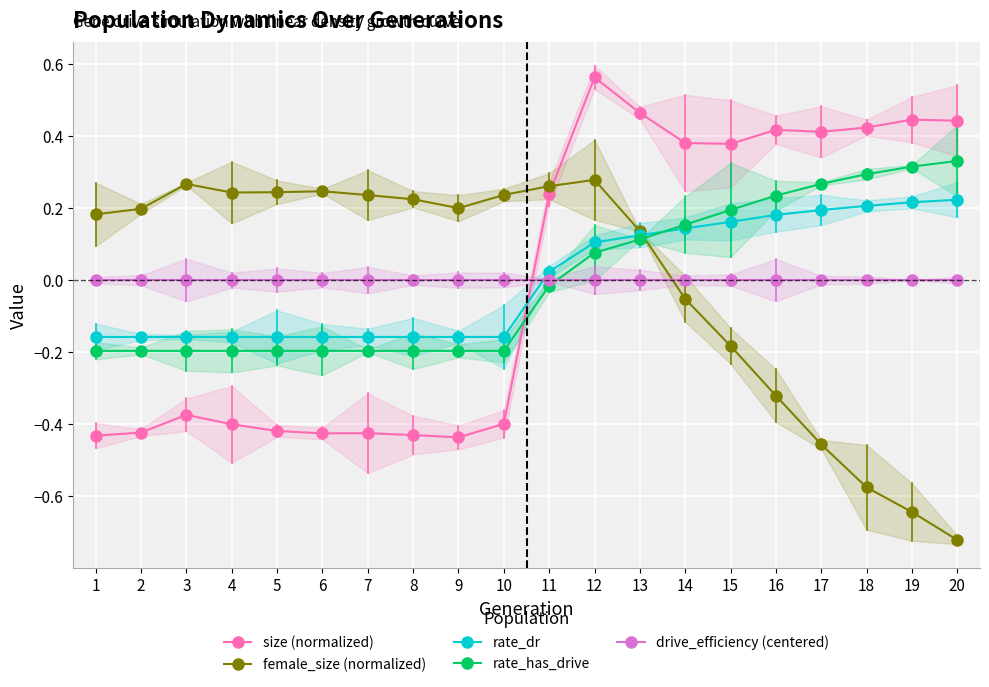

Reading left to right, what are all the values shown in this chart?

size (normalized): -0.4	-0.4	-0.4	-0.4	-0.4	-0.4	-0.4	-0.4	-0.4	-0.4	0.2	0.6	0.5	0.4	0.4	0.4	0.4	0.4	0.4	0.4
female_size (normalized): 0.2	0.2	0.3	0.2	0.2	0.2	0.2	0.2	0.2	0.2	0.3	0.3	0.1	-0.1	-0.2	-0.3	-0.5	-0.6	-0.6	-0.7
rate_dr: -0.2	-0.2	-0.2	-0.2	-0.2	-0.2	-0.2	-0.2	-0.2	-0.2	0.0	0.1	0.1	0.1	0.2	0.2	0.2	0.2	0.2	0.2
rate_has_drive: -0.2	-0.2	-0.2	-0.2	-0.2	-0.2	-0.2	-0.2	-0.2	-0.2	-0.0	0.1	0.1	0.2	0.2	0.2	0.3	0.3	0.3	0.3
drive_efficiency (centered): 0.0	0.0	0.0	0.0	0.0	0.0	0.0	0.0	0.0	0.0	0.0	0.0	0.0	0.0	0.0	0.0	0.0	0.0	0.0	0.0